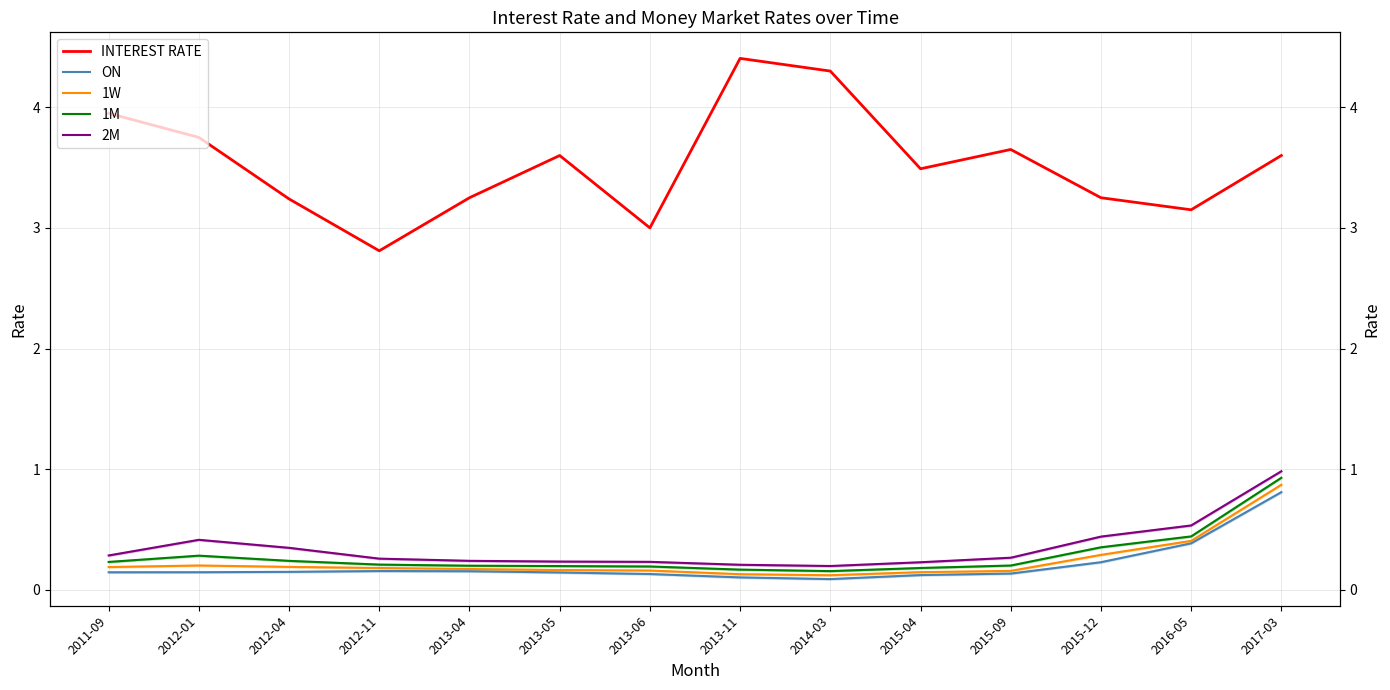

What are all the series names shown in the legend?

INTEREST RATE, ON, 1W, 1M, 2M